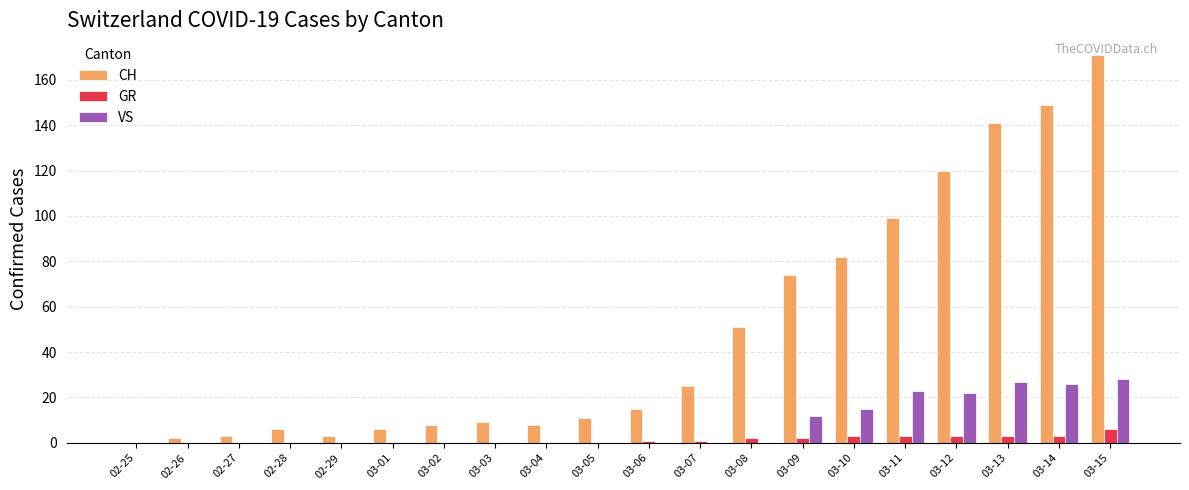

Which series has the largest total across all categories?

CH